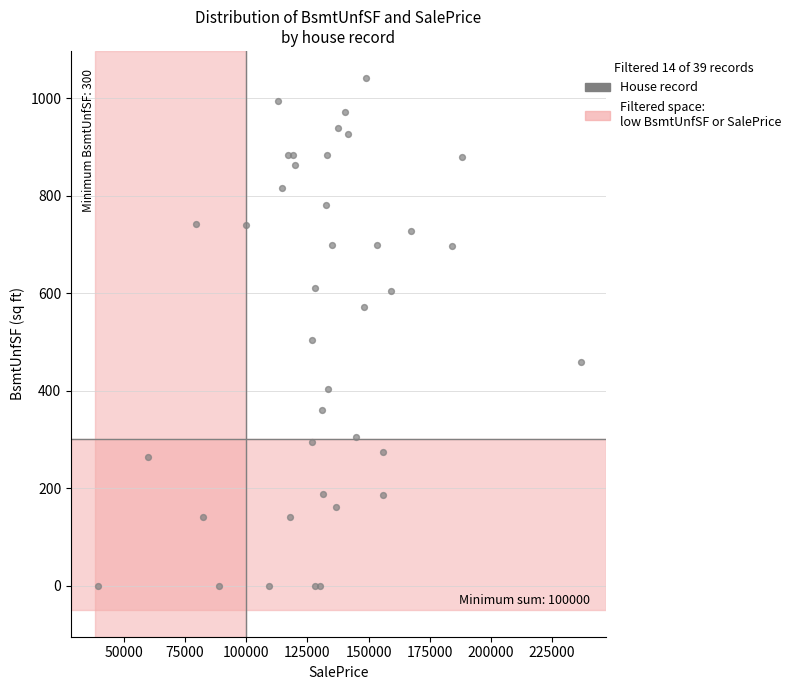

What Y value in the scatter plot is closest to 521?

504